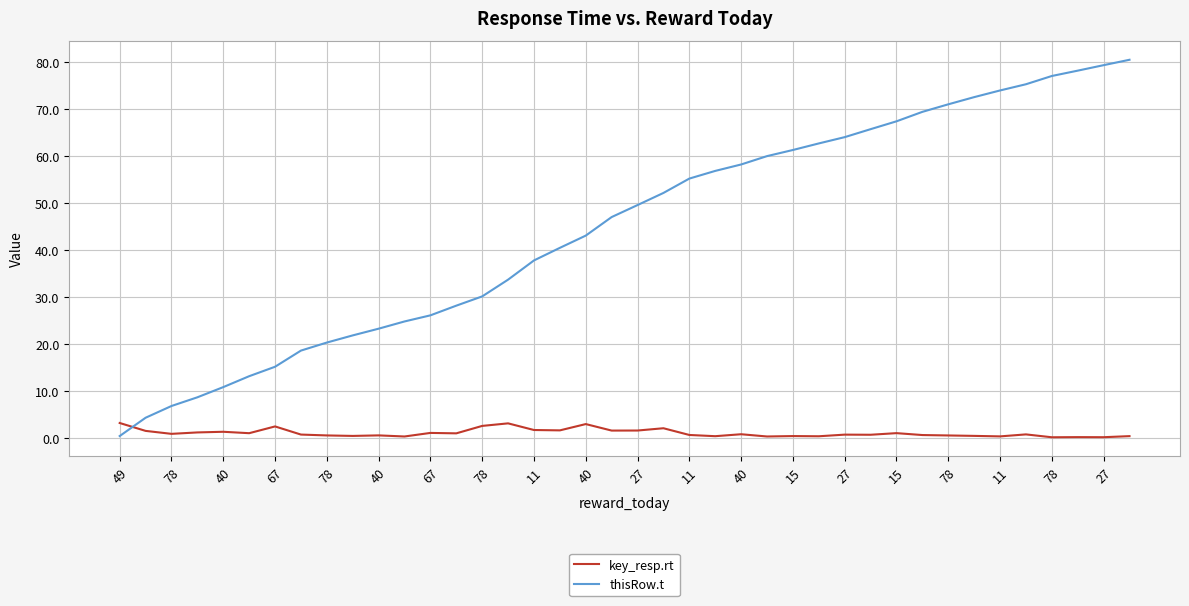

True or false: thisRow.t and key_resp.rt cross at least once.

True